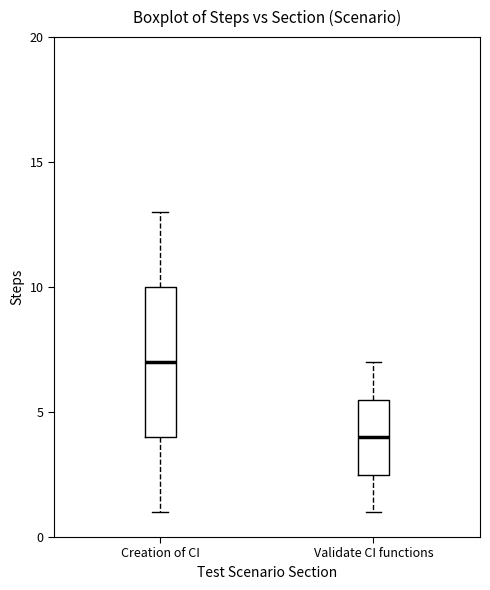

Reading left to right, read every box against the y-axis: the position of its median line, the range the box covers, and the ends of its whiskers. The values are not printed on the chart, so give them approximately, as read against the axis.

Creation of CI: median 7.0, box 4.0 to 10.0, whiskers 1.0 to 13.0
Validate CI functions: median 4.0, box 2.5 to 5.5, whiskers 1.0 to 7.0